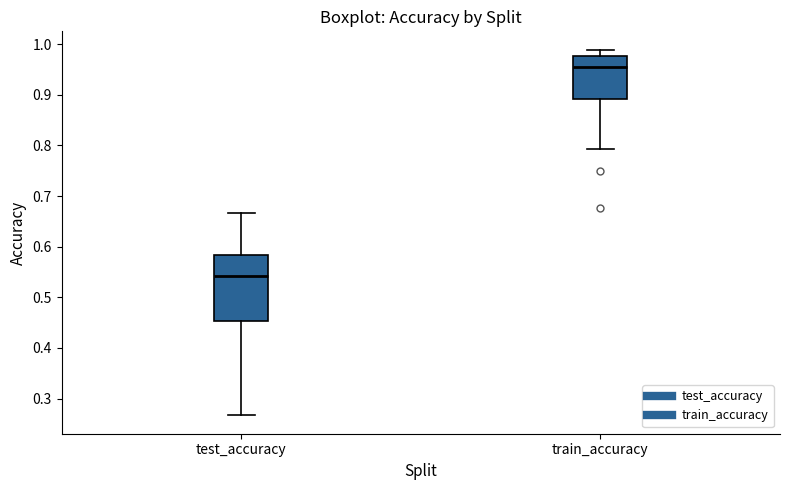

Reading left to right, transcribe this box plot: for each box, give where its median line is, the range the box spans, and where its two whiskers end, as read against the y-axis. The values are not printed on the chart, so give them approximately, as read against the axis.

test_accuracy: median 0.54, box 0.45 to 0.58, whiskers 0.27 to 0.67
train_accuracy: median 0.96, box 0.89 to 0.98, whiskers 0.79 to 0.99